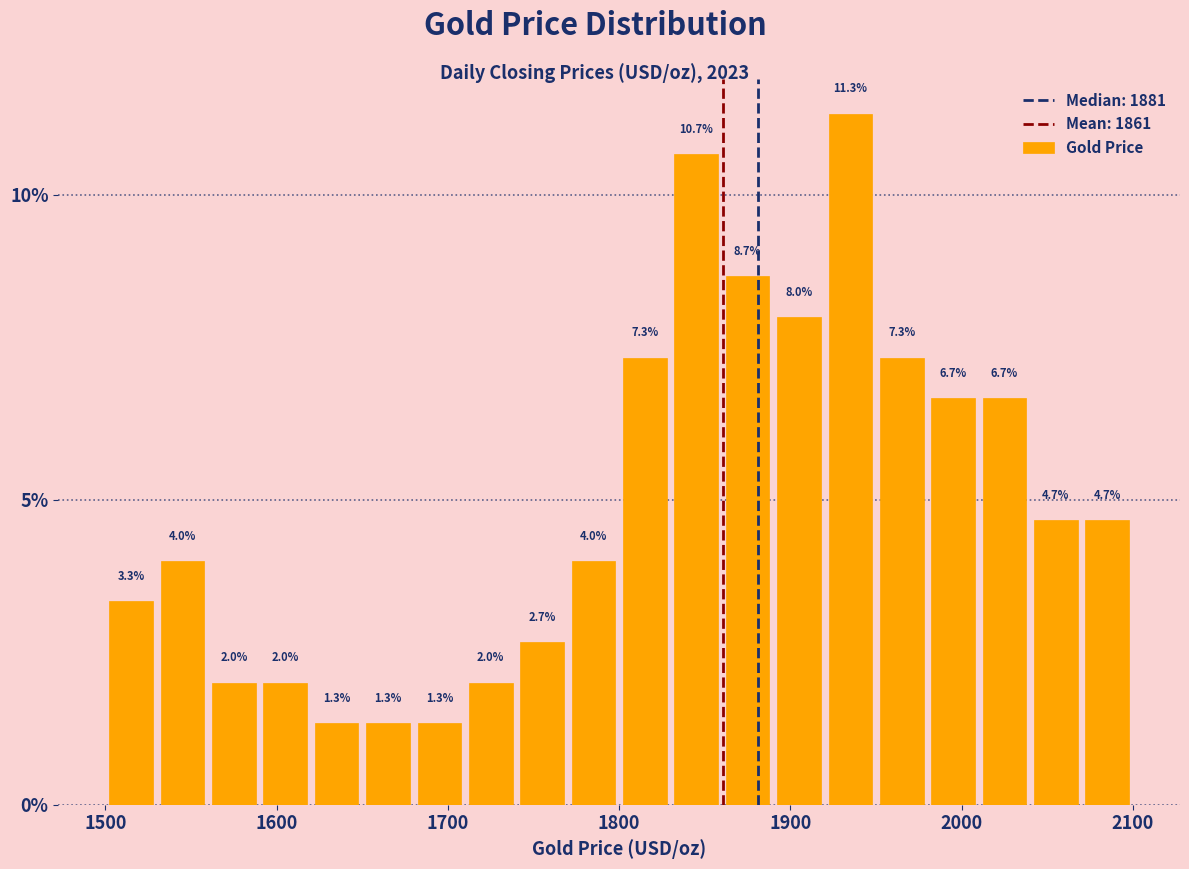

Read against the x-axis, roughly where is the centre of the tallest bar?

1940